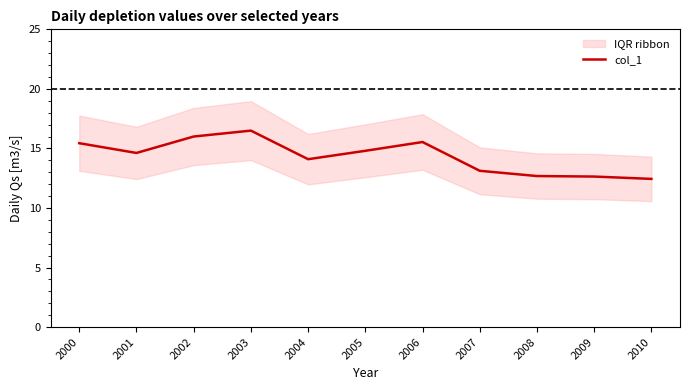

How many points are higher than both their immediate neighbors (excluding endpoints)?

2